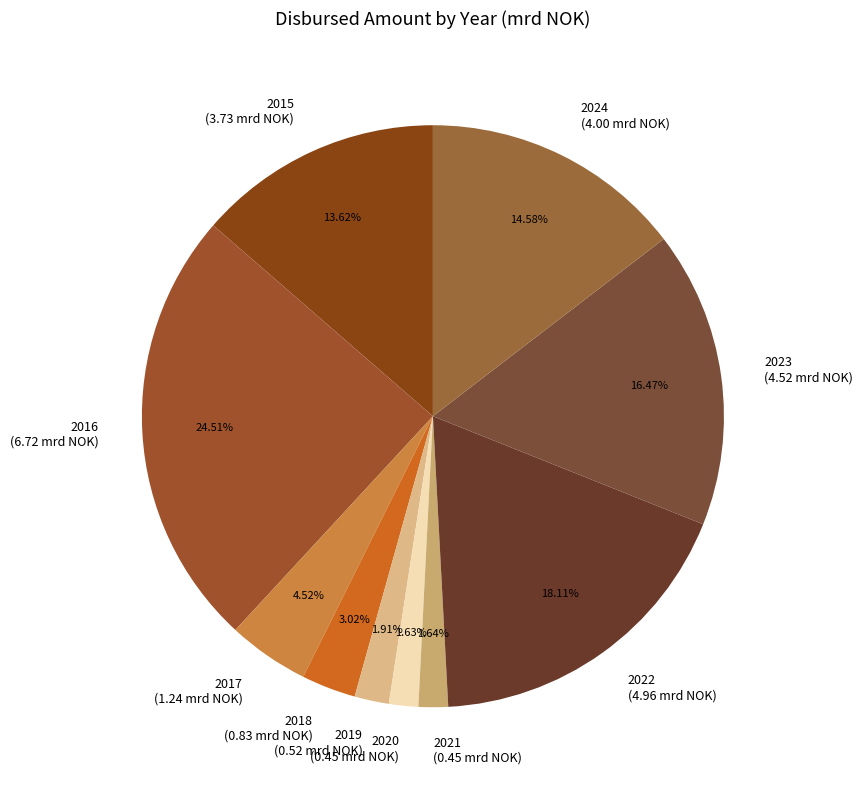

Is it true that 2019 is 2% of the pie?

True